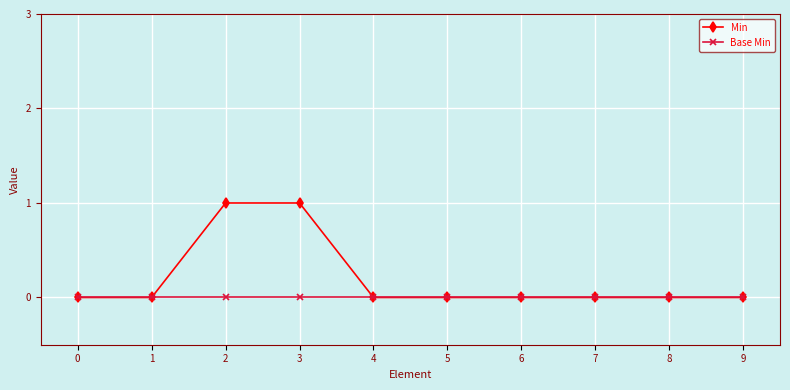

What is the difference between the maximum and minimum values in the Min series?

1